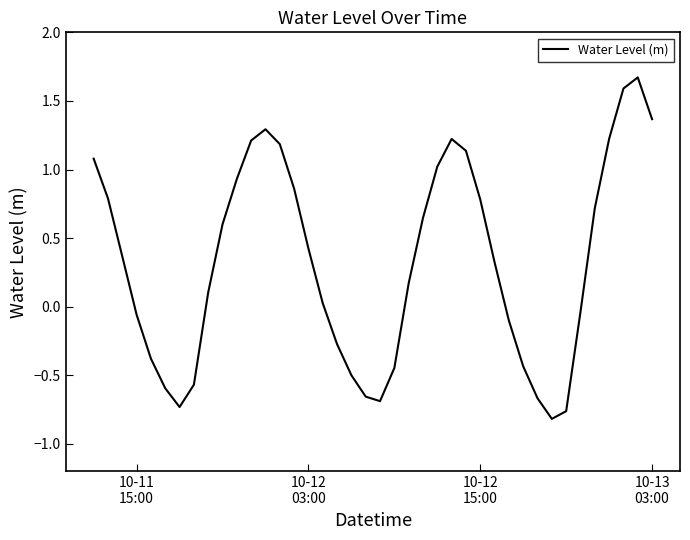

What is the maximum value shown in the chart?

1.7